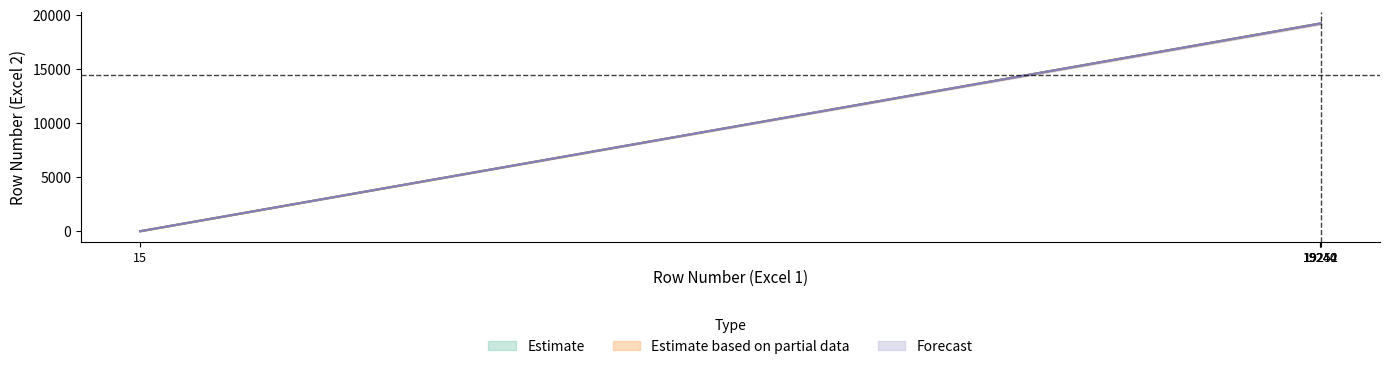

True or false: Estimate has a value of 19252 at 19252.

True